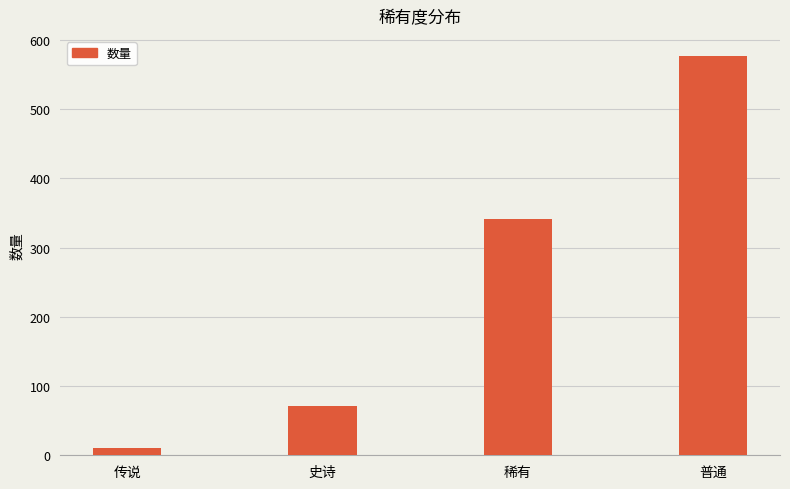

Where is the data nearest to the value 294?

稀有